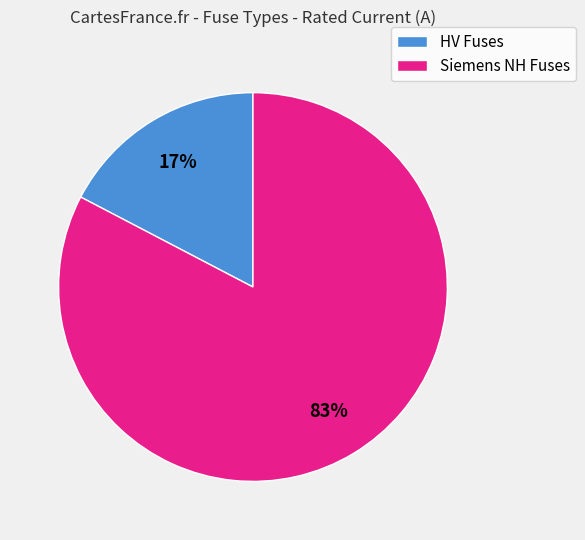

Which slice is the smallest?

HV Fuses